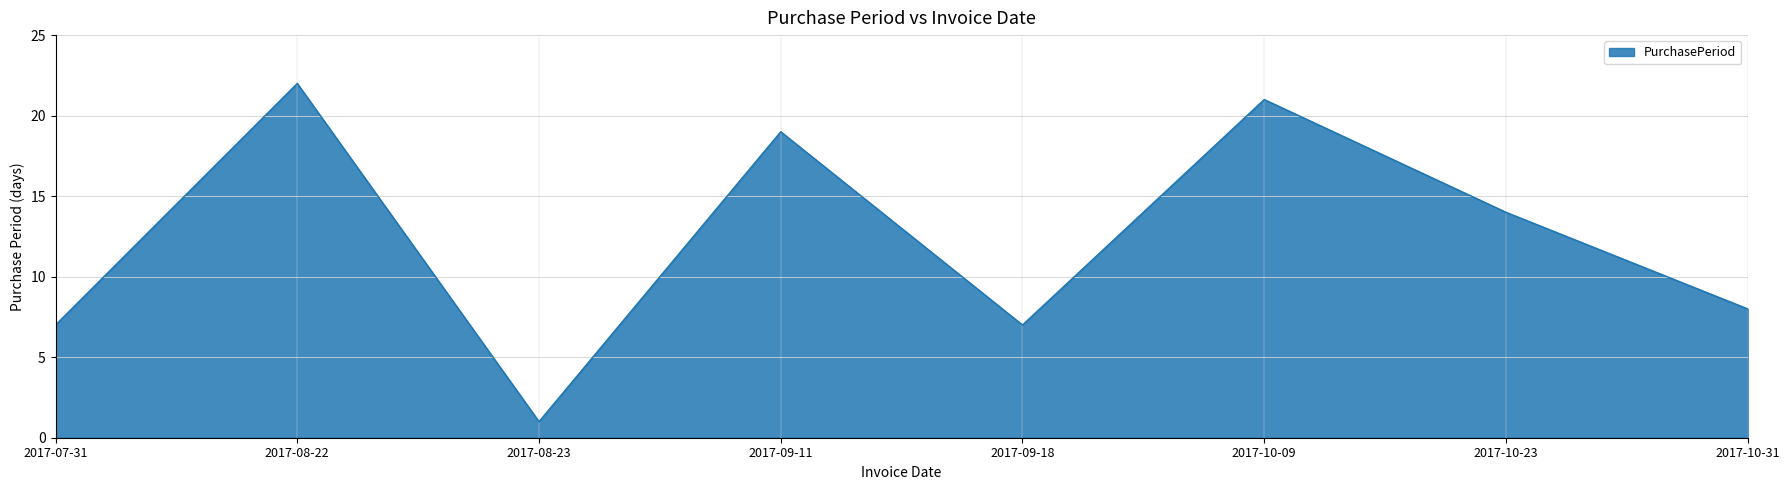

What position from the right is 2017-07-31?

8